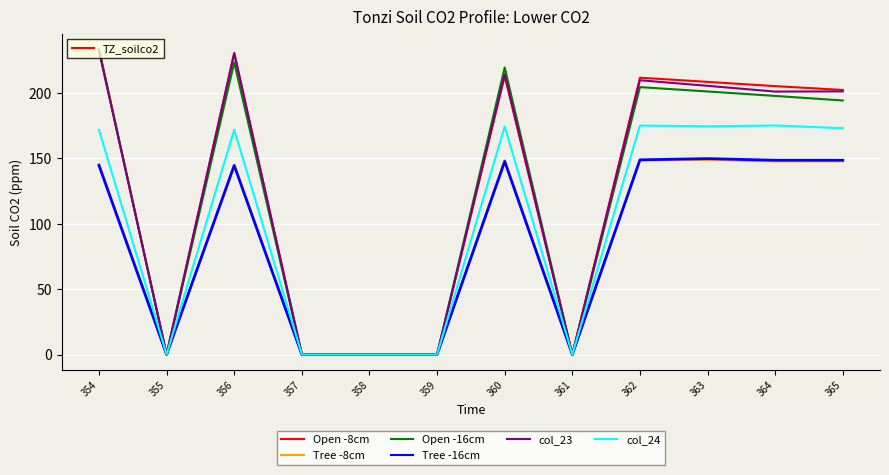

In col_24, how many points are higher than both neighbors (excluding endpoints)?

4